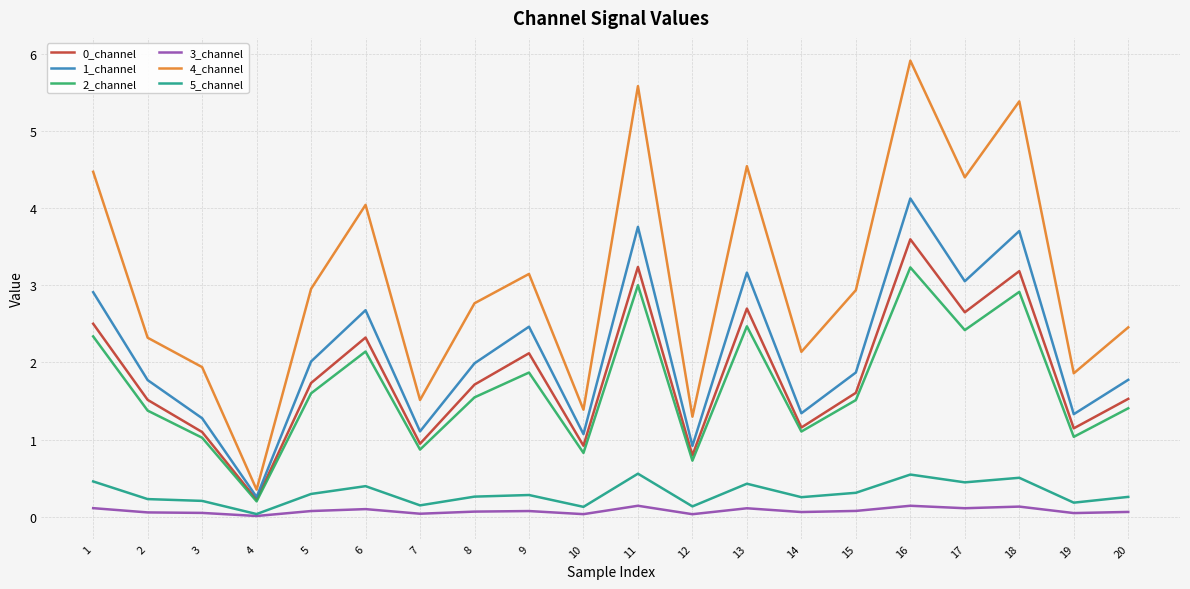

At which category is the sum across all series the highest?

16